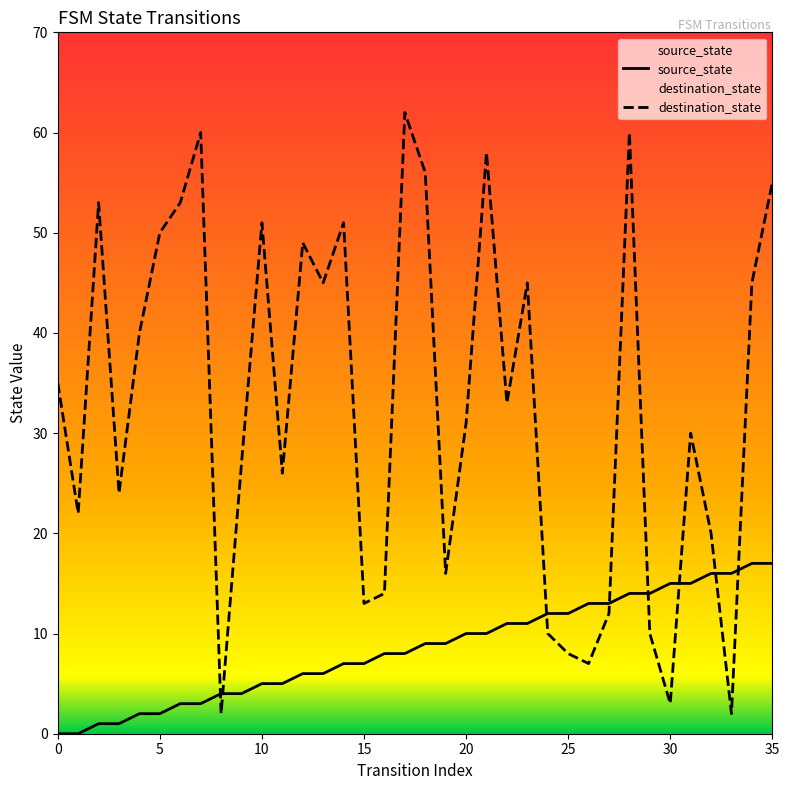

What is the sum of the destination_state values at 0 and 18?

91